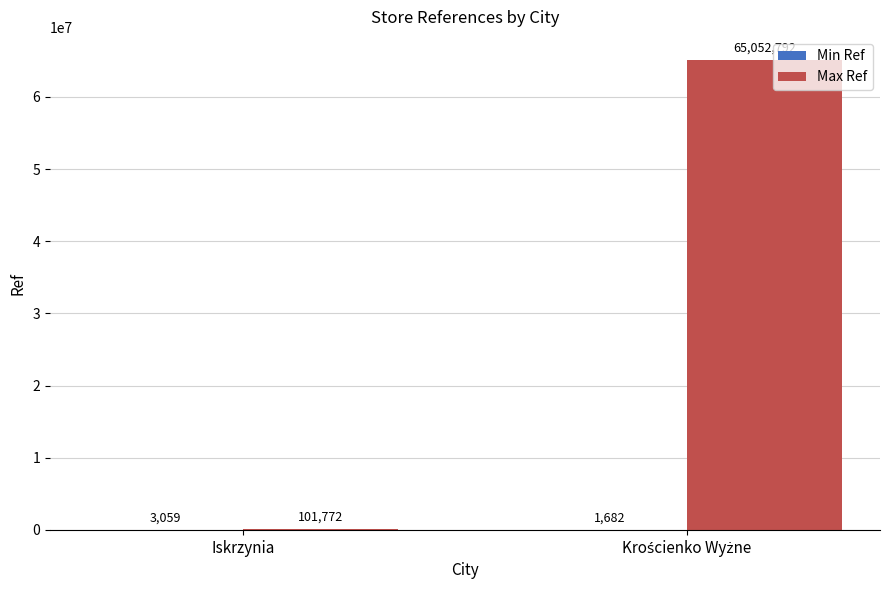

Where is Max Ref nearest to the value 32577282?

Iskrzynia